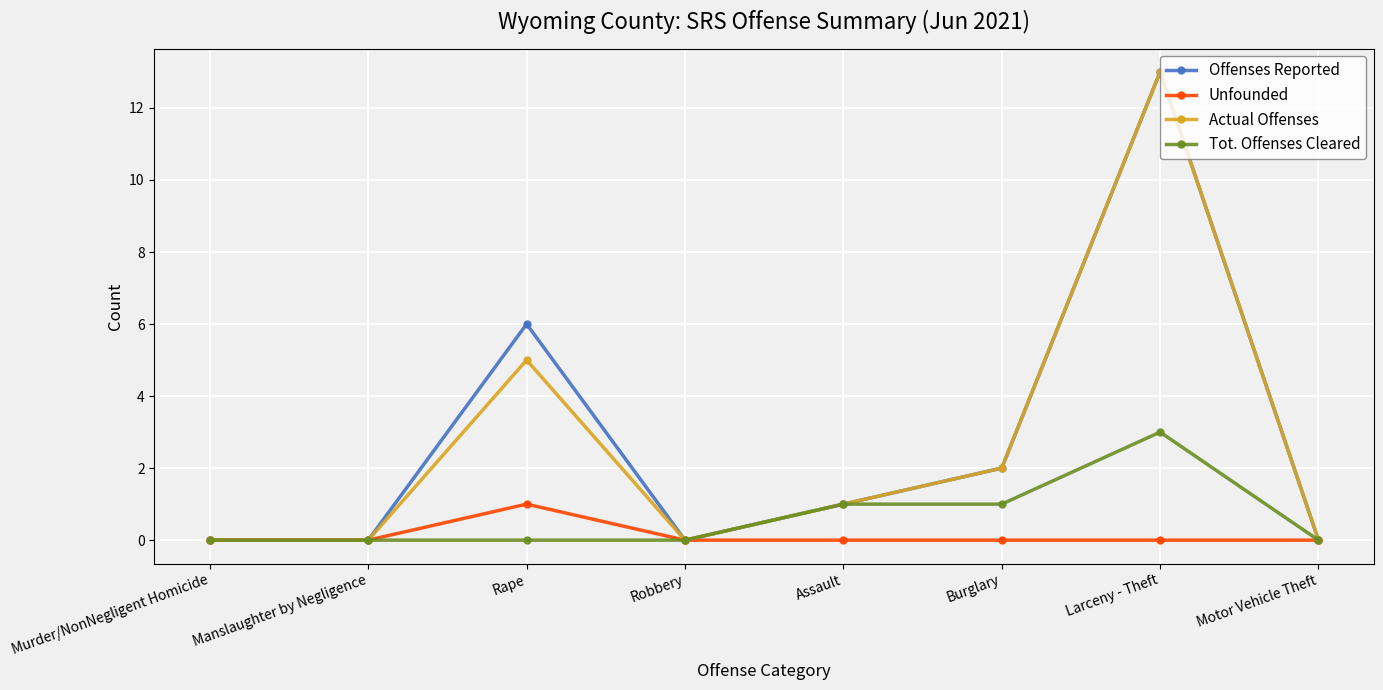

In Actual Offenses, how many points are higher than both neighbors (excluding endpoints)?

2